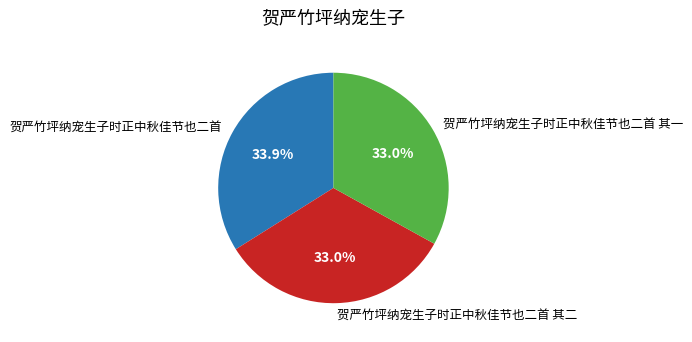

To the nearest percent, what percentage of the pie is 贺严竹坪纳宠生子时正中秋佳节也二首 其二?

33%